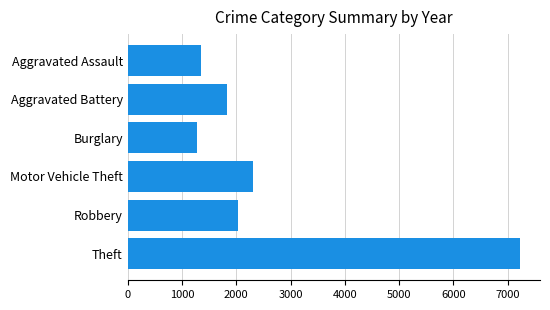

Rank the categories by value from lowest to highest.

Burglary, Aggravated Assault, Aggravated Battery, Robbery, Motor Vehicle Theft, Theft